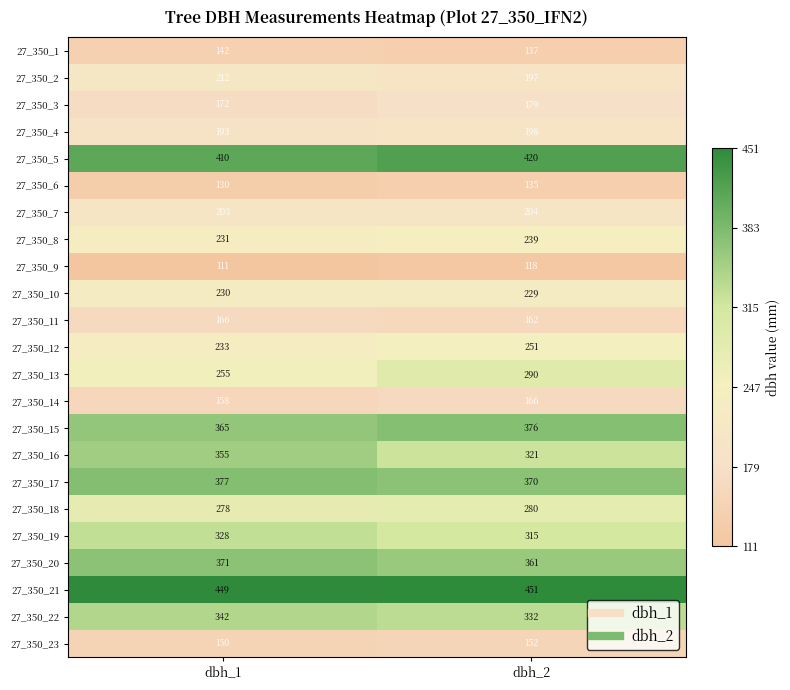

Which category has the lowest value in the 27_350_10 series?

dbh_2